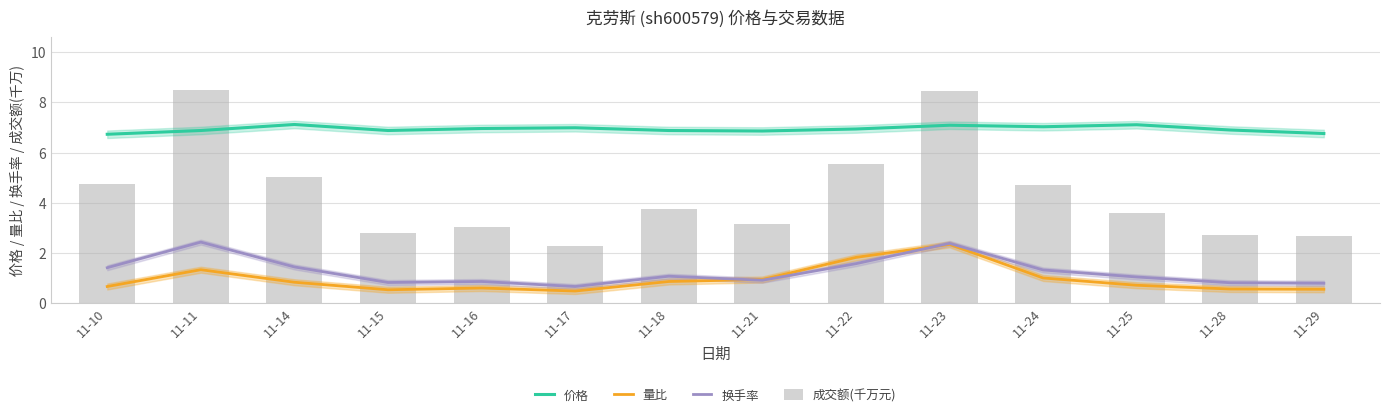

Reading right to left, list all the values displayed in this chart.

价格: 6.8	6.9	7.1	7.0	7.1	6.9	6.9	6.9	7.0	7.0	6.9	7.1	6.9	6.7
量比: 0.6	0.6	0.7	1.0	2.3	1.8	0.9	0.9	0.5	0.6	0.5	0.8	1.3	0.7
换手率: 0.8	0.8	1.0	1.3	2.4	1.6	0.9	1.1	0.7	0.9	0.8	1.4	2.4	1.4
成交额(千万元): 2.7	2.7	3.6	4.7	8.5	5.5	3.1	3.7	2.3	3.0	2.8	5.0	8.5	4.7